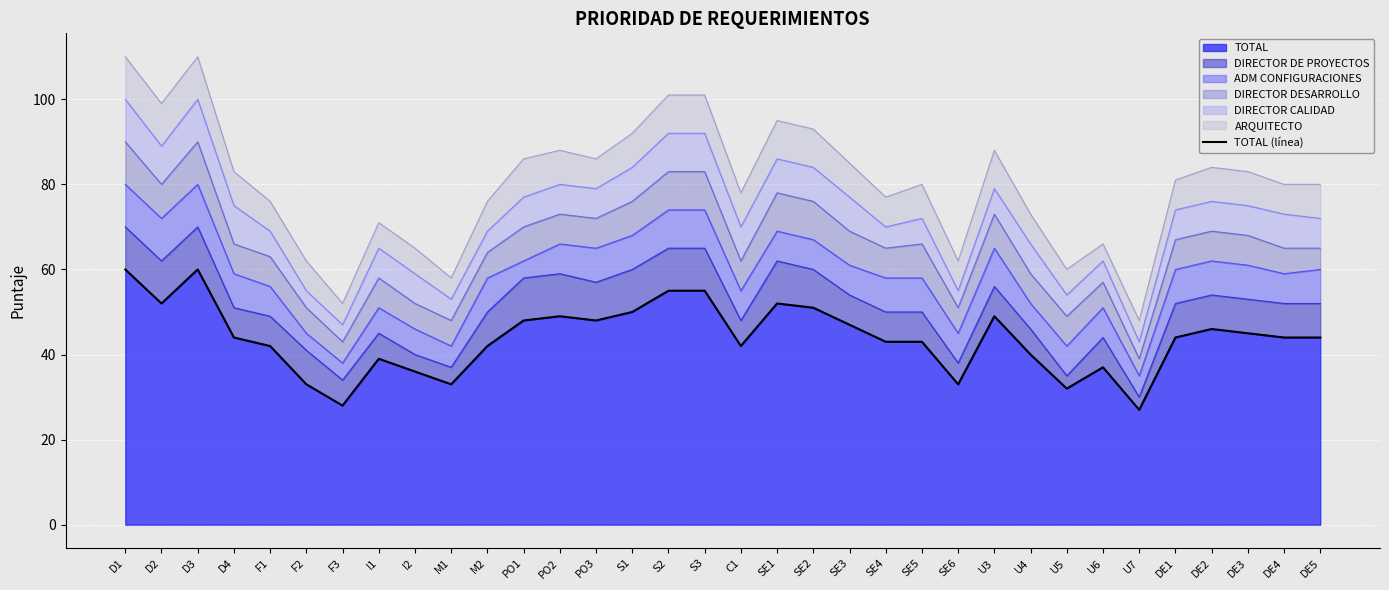

Reading left to right, transcribe all the data shown in this chart.

D1=60	D2=52	D3=60	D4=44	F1=42	F2=33	F3=28	I1=39	I2=36	M1=33	M2=42	PO1=48	PO2=49	PO3=48	S1=50	S2=55	S3=55	C1=42	SE1=52	SE2=51	SE3=47	SE4=43	SE5=43	SE6=33	U3=49	U4=40	U5=32	U6=37	U7=27	DE1=44	DE2=46	DE3=45	DE4=44	DE5=44